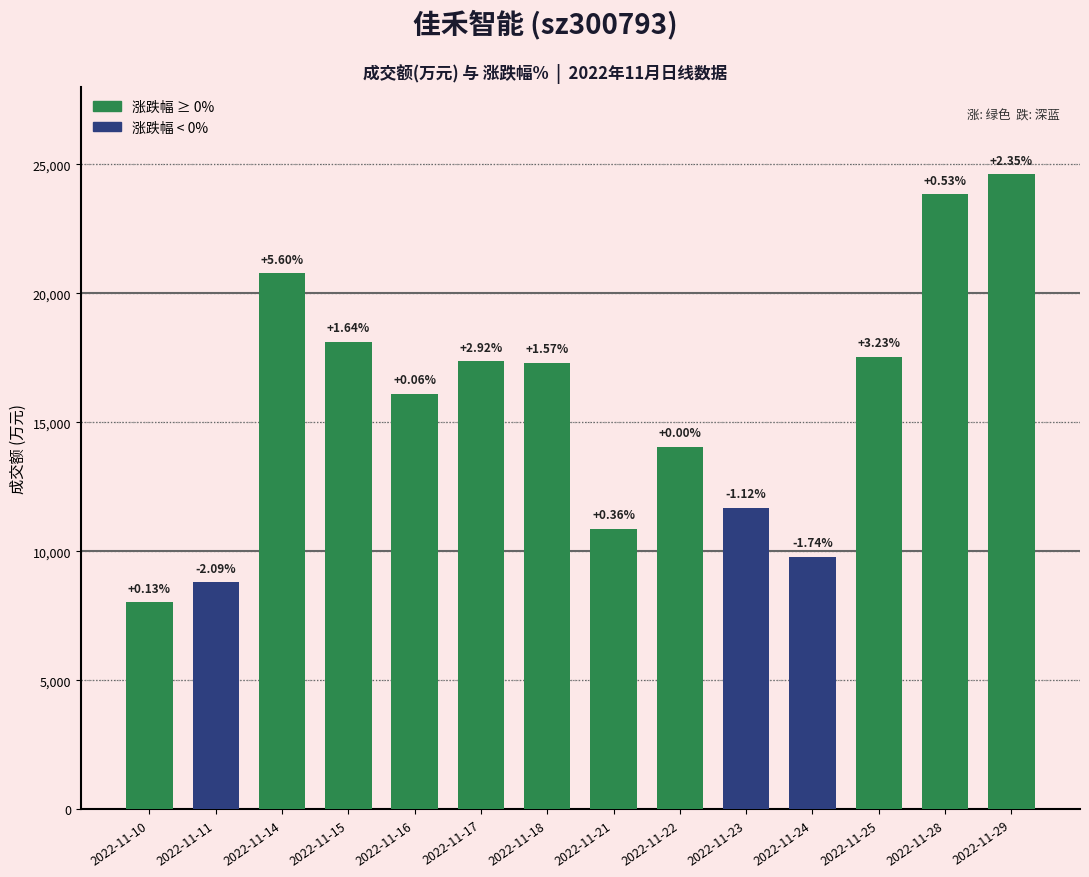

What is the ratio of the value at 2022-11-18 to the value at 2022-11-22?

1.2